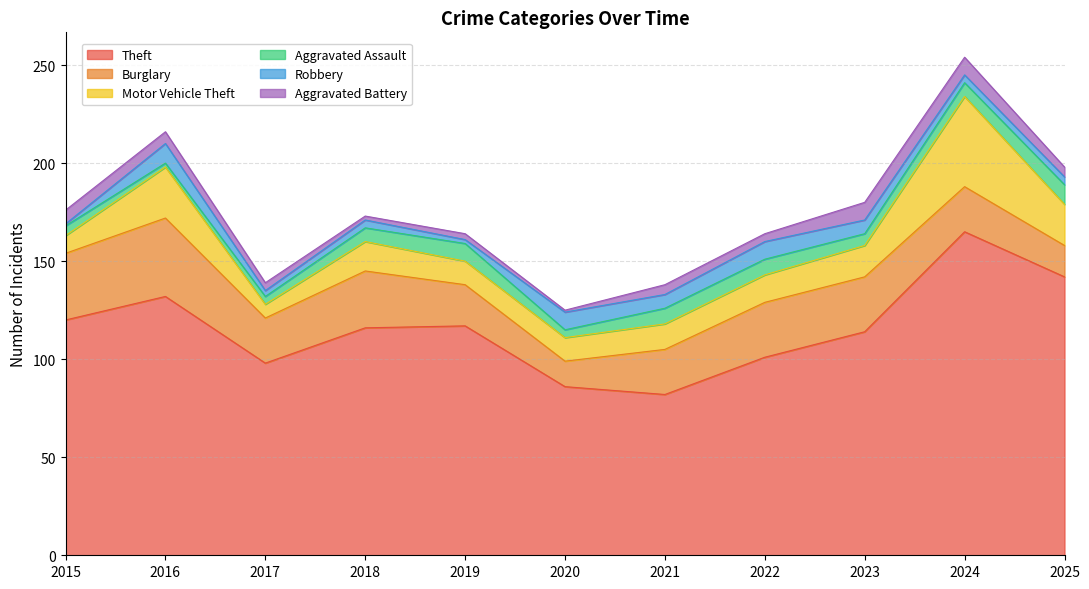

At which category does the chart reach its peak across all series?

2024